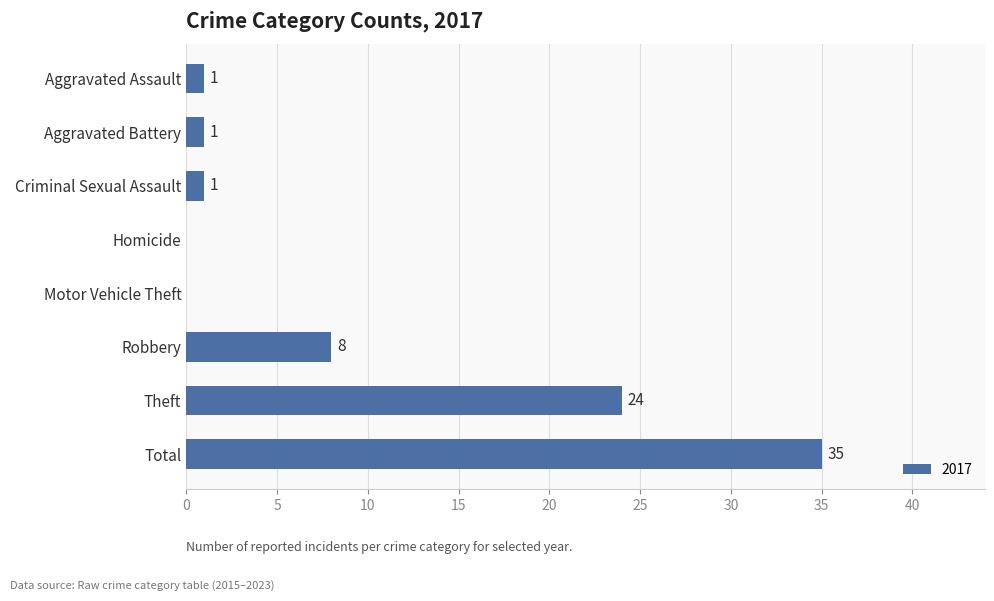

At which label is the value closest to 17?

Theft